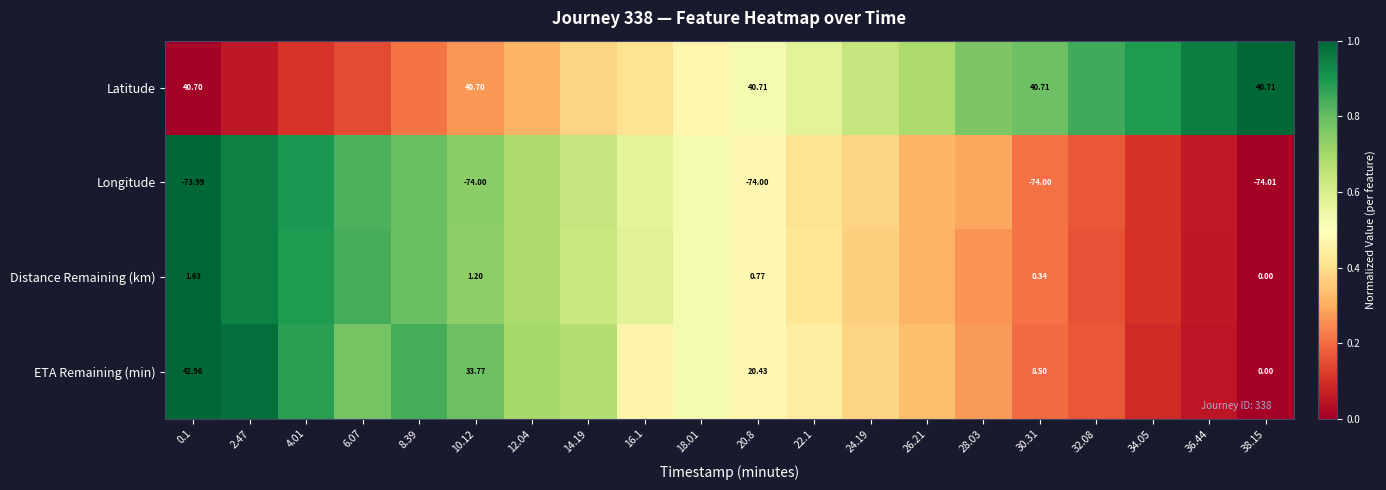

Read the Latitude value at 30.31.

0.8